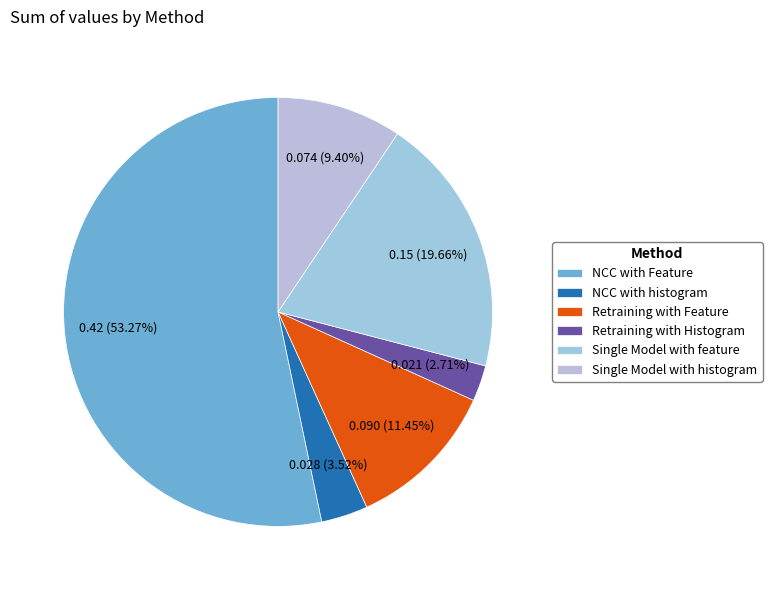

To the nearest percent, what is the combined percentage of Single Model with histogram and NCC with histogram?

13%